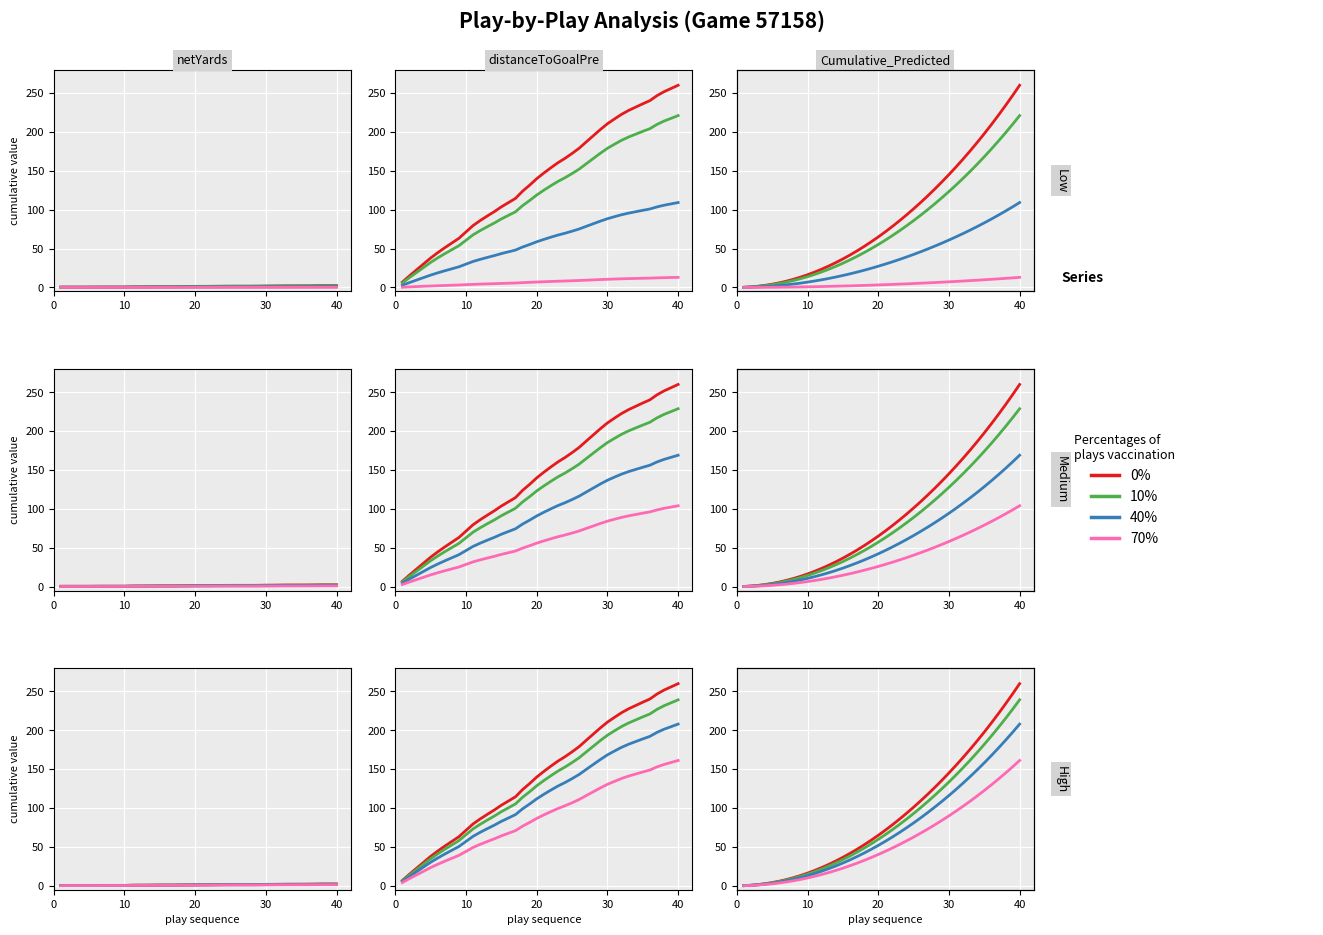

True or false: 0% and 70% intersect in this chart.

False